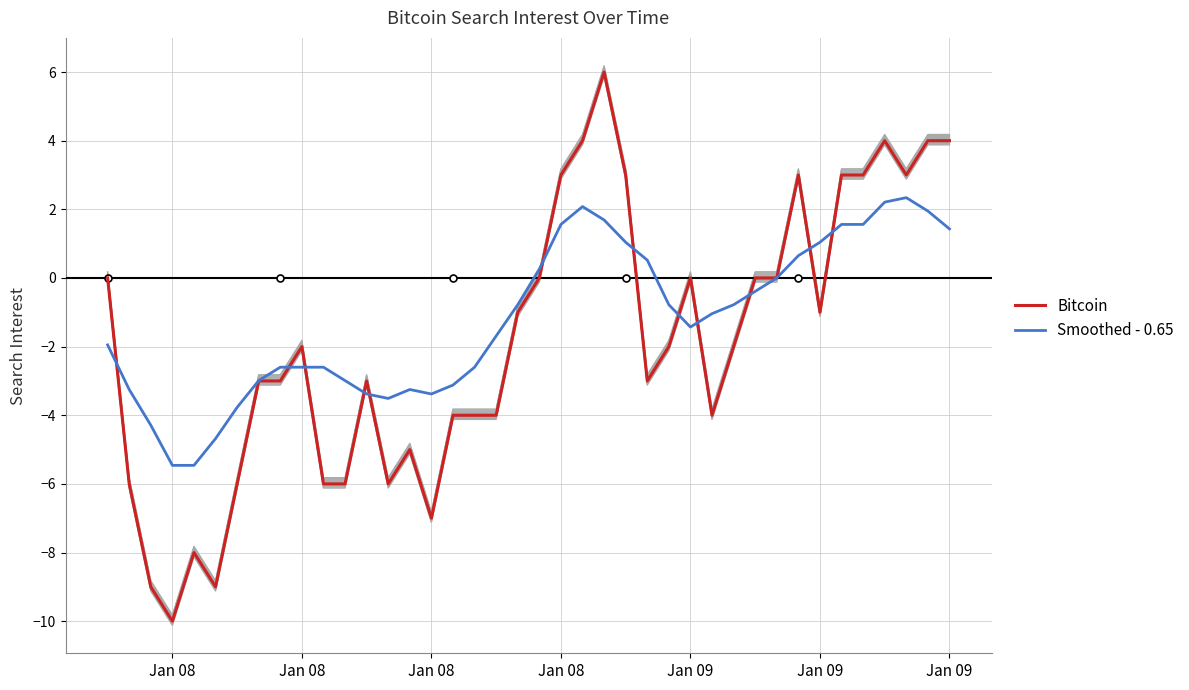

How many values in Bitcoin are above zero?

11